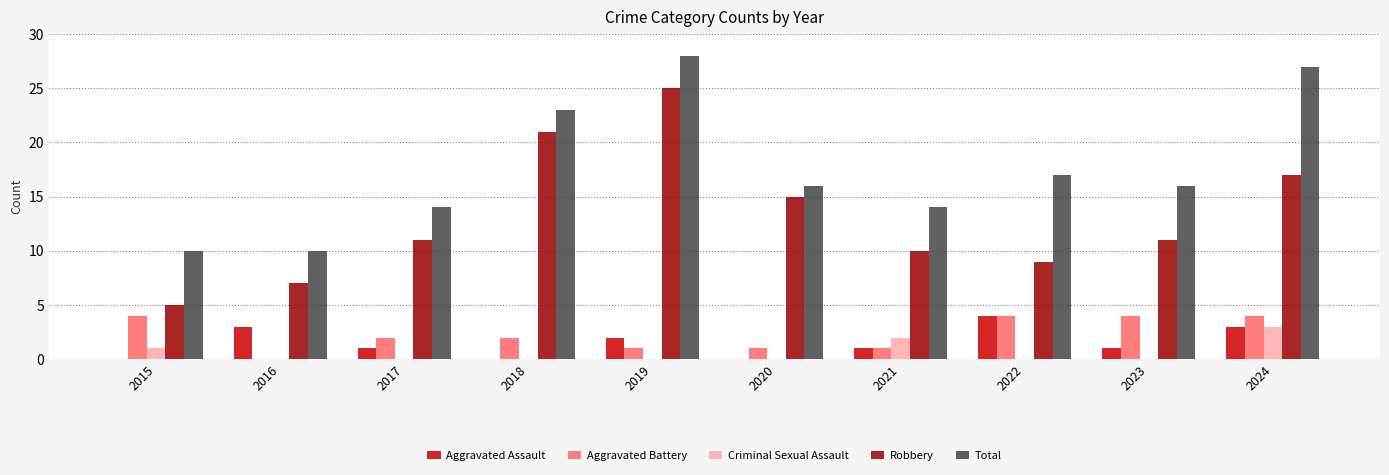

What is the sum of the Aggravated Assault values at 2022 and 2023?

5